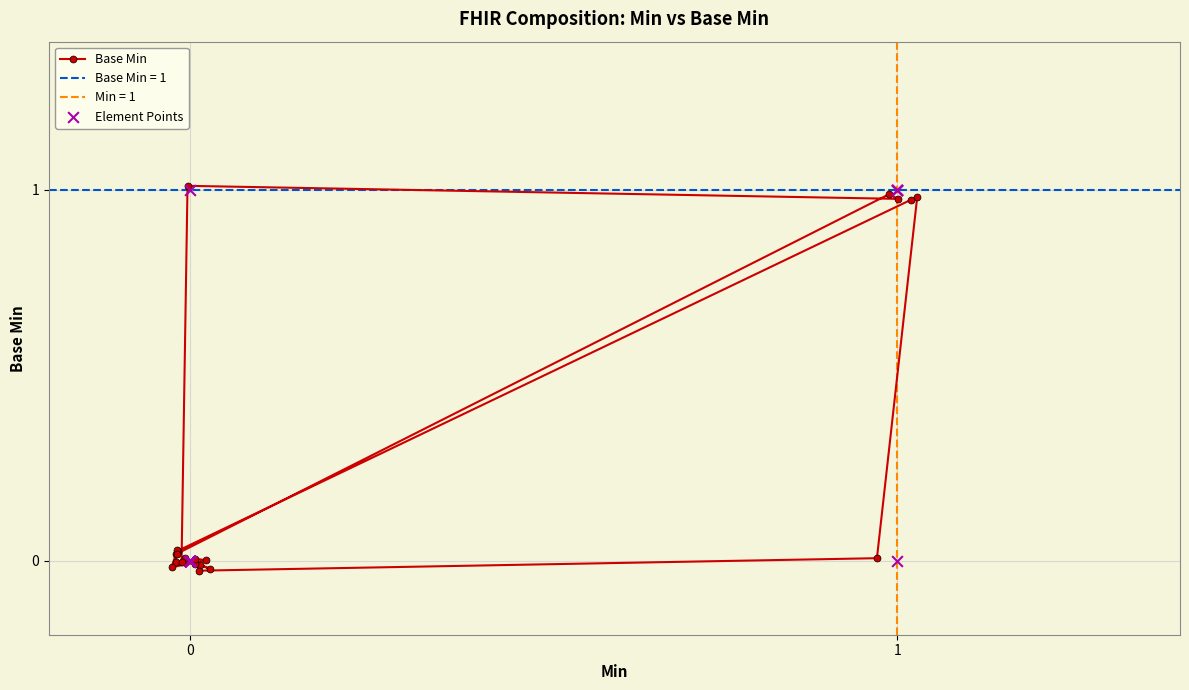

Which series has the widest spread of Y values?

Base Min